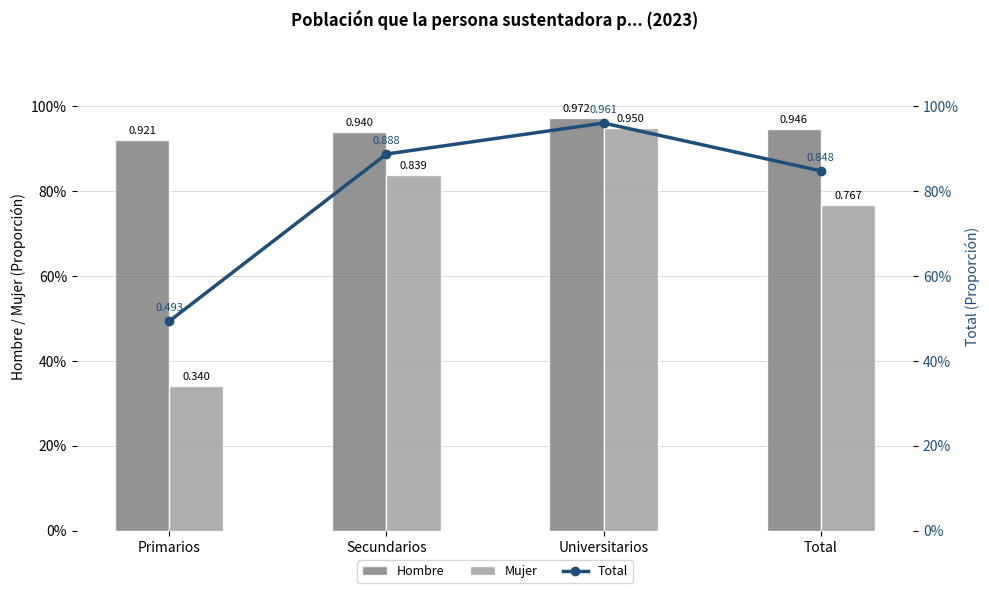

How many groups of bars are there?

4